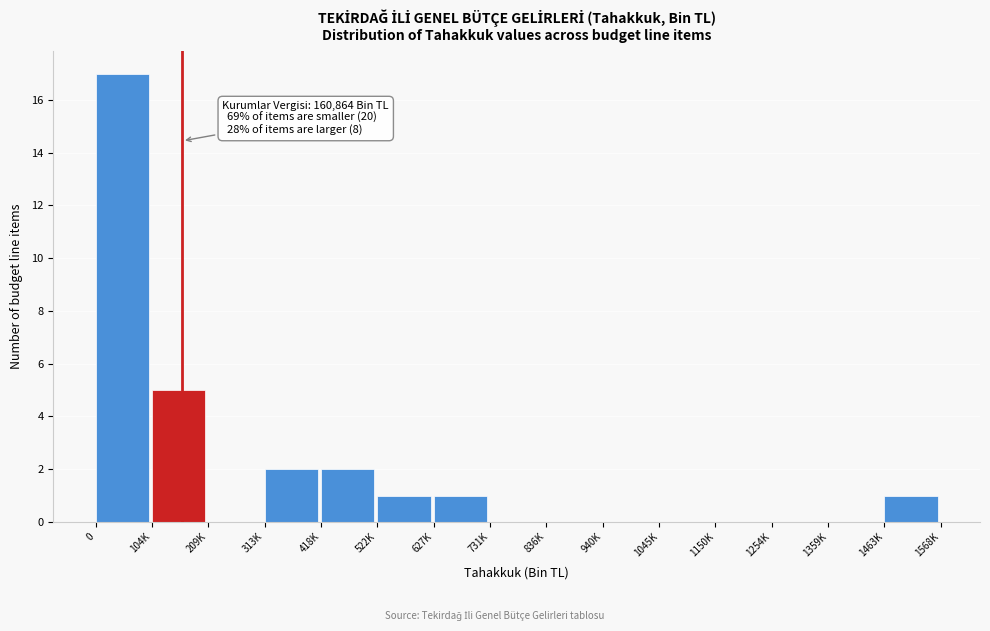

Reading right to left, extract all data points from this chart.

1463K=1	1359K=0	1254K=0	1150K=0	1045K=0	940K=0	836K=0	731K=0	627K=1	522K=1	418K=2	313K=2	209K=0	104K=5	0=17